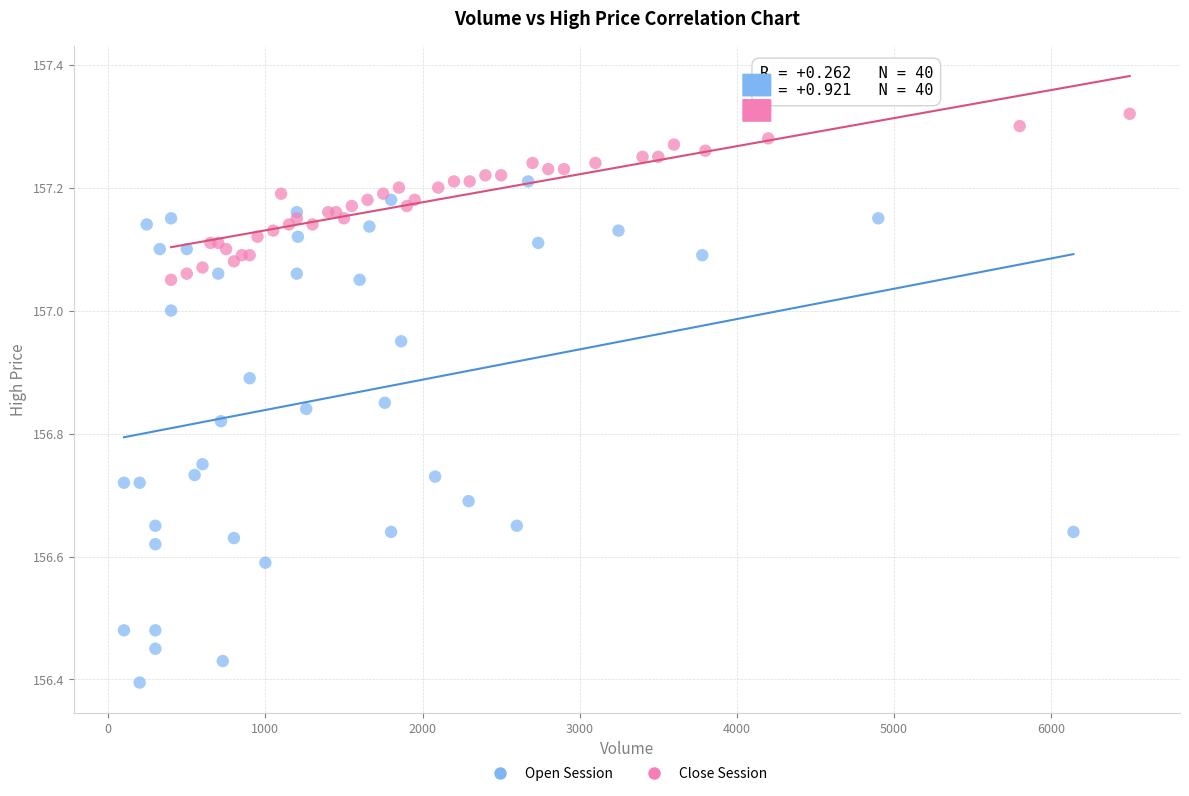

Which series contains the lowest Y value?

Open Session